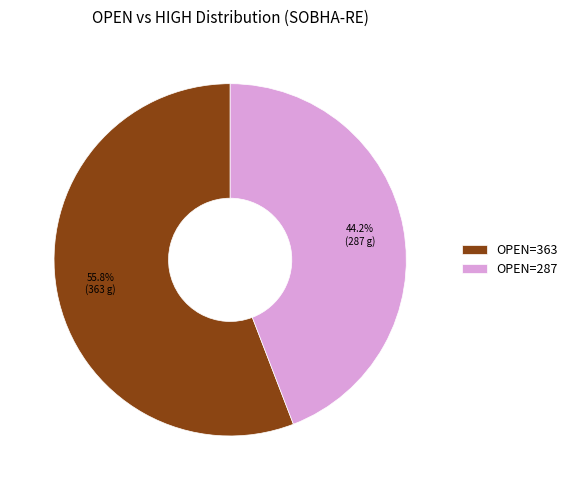

Which category accounts for the majority?

OPEN=363